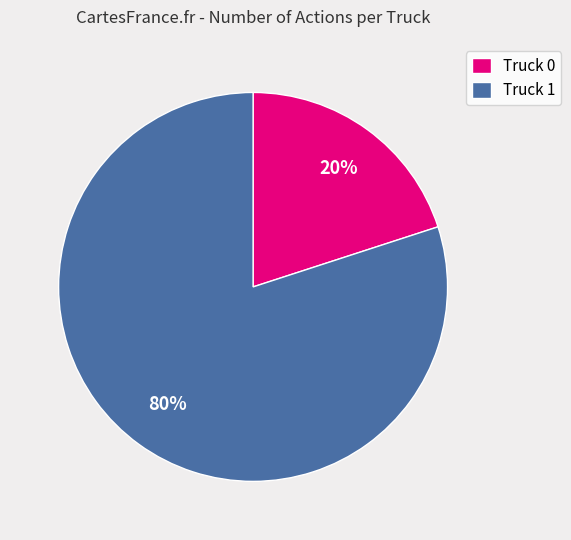

Approximately how many times larger is the value at Truck 1 compared to Truck 0?

4.0